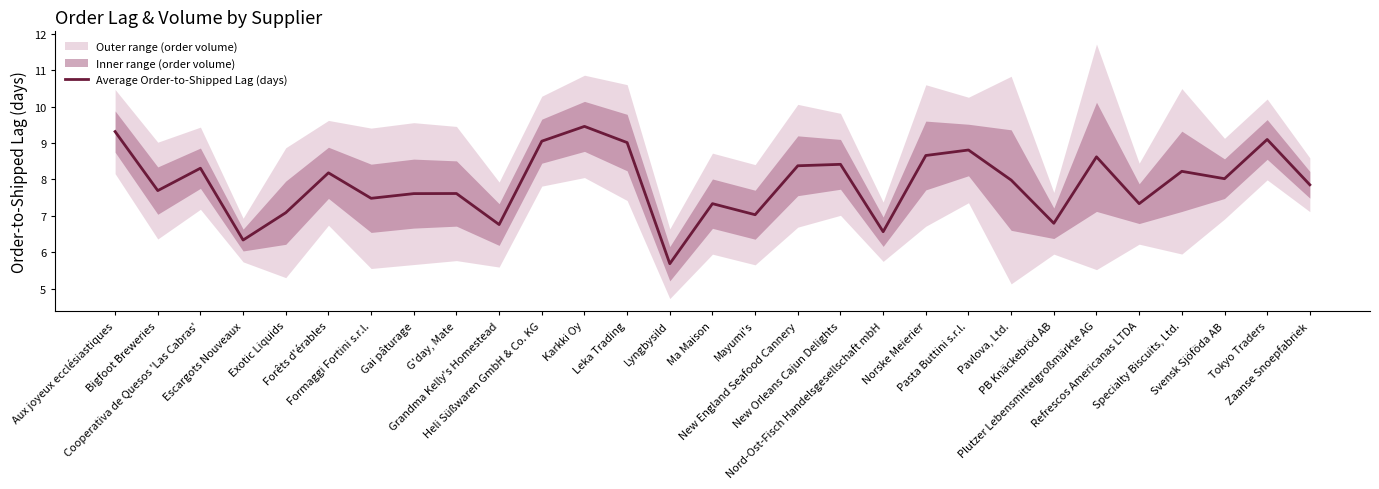

What is the difference between the second highest and minimum values?

3.6